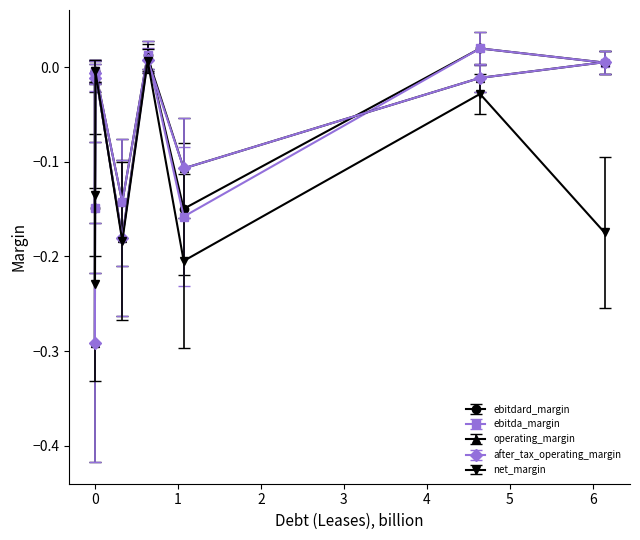

Which series ends up on top after the final intersection of net_margin and ebitdard_margin?

ebitdard_margin